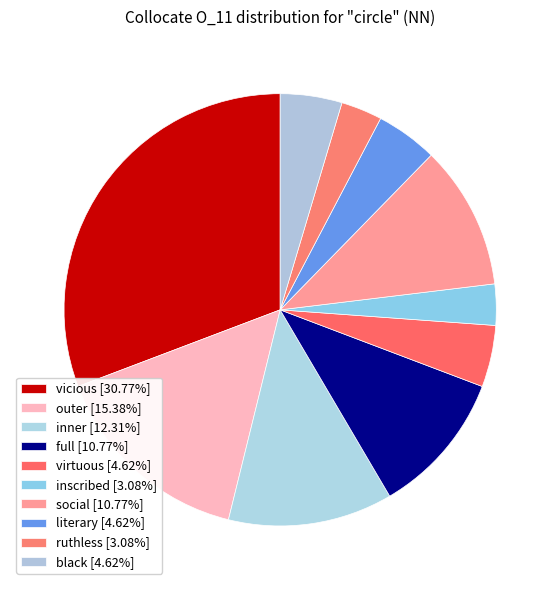

Combined, do black and inscribed account for over 50%?

No